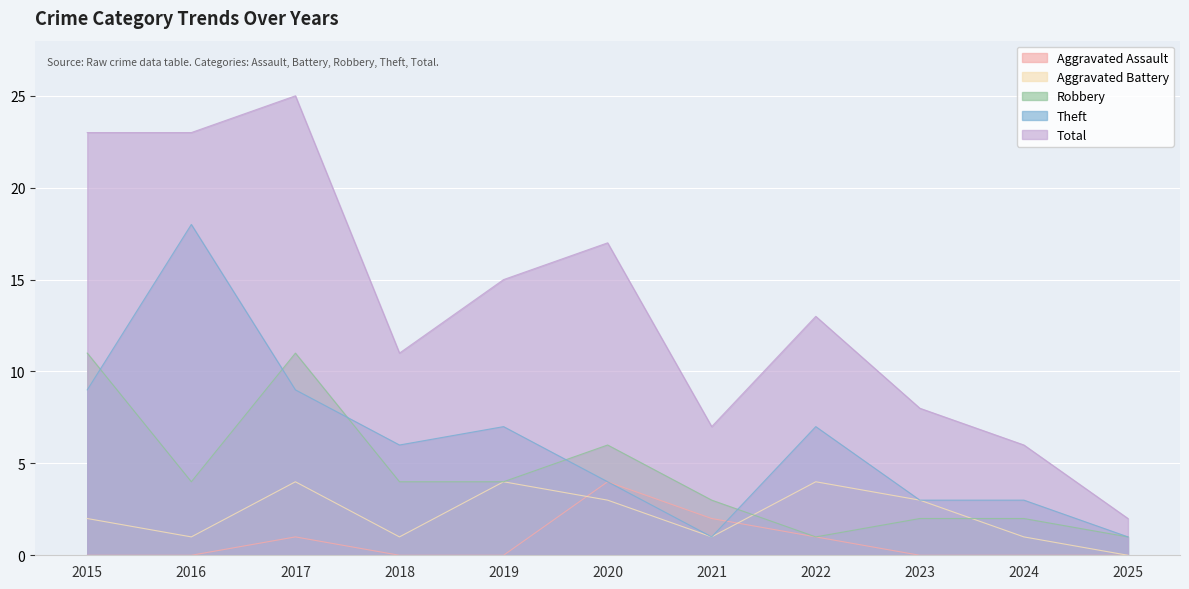

What is the greatest value displayed?

25